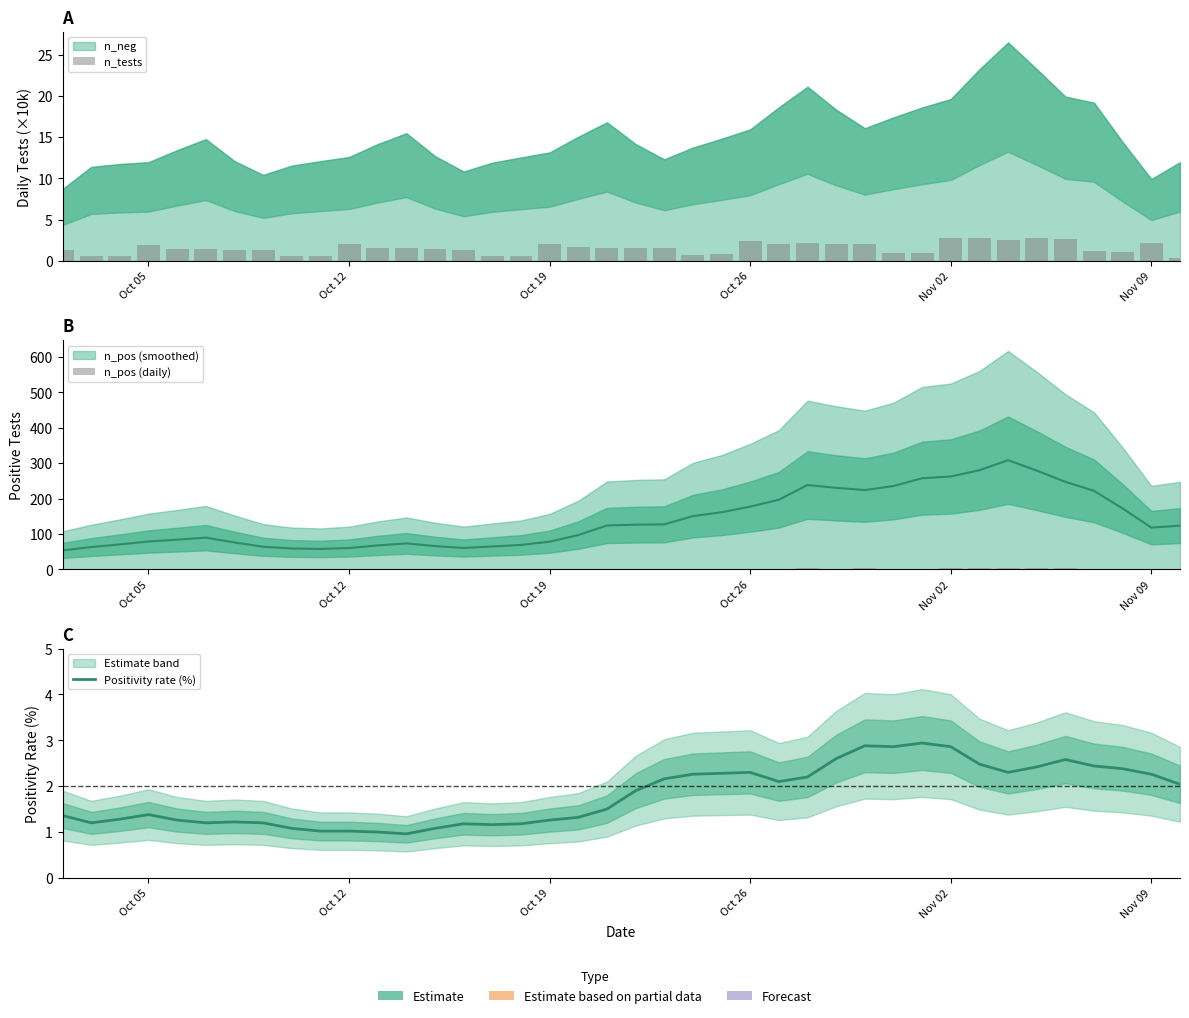

At how many categories does at least one series exceed 1?

40